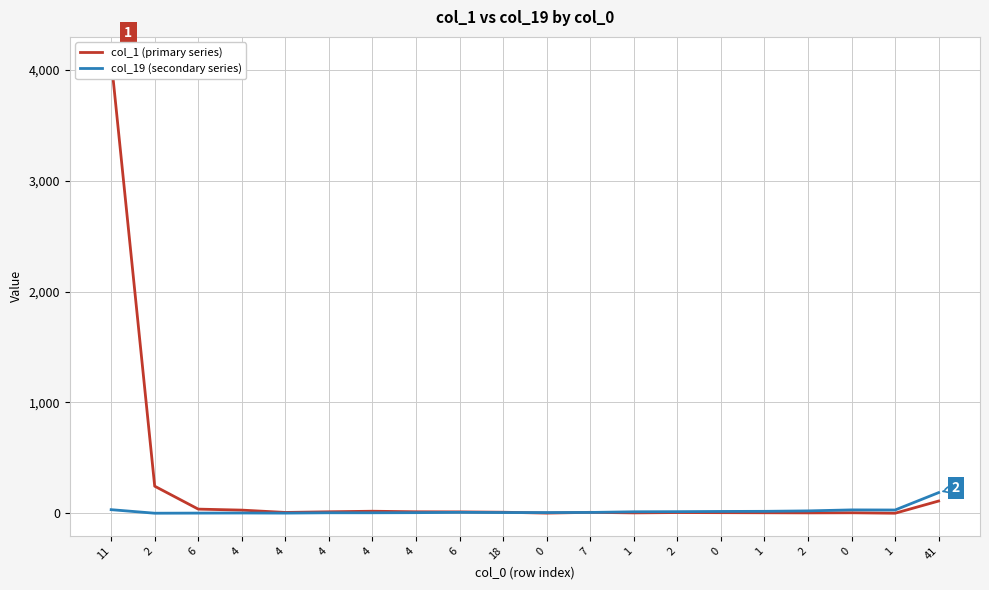

In col_1 (primary series), how many points are higher than both neighbors (excluding endpoints)?

4